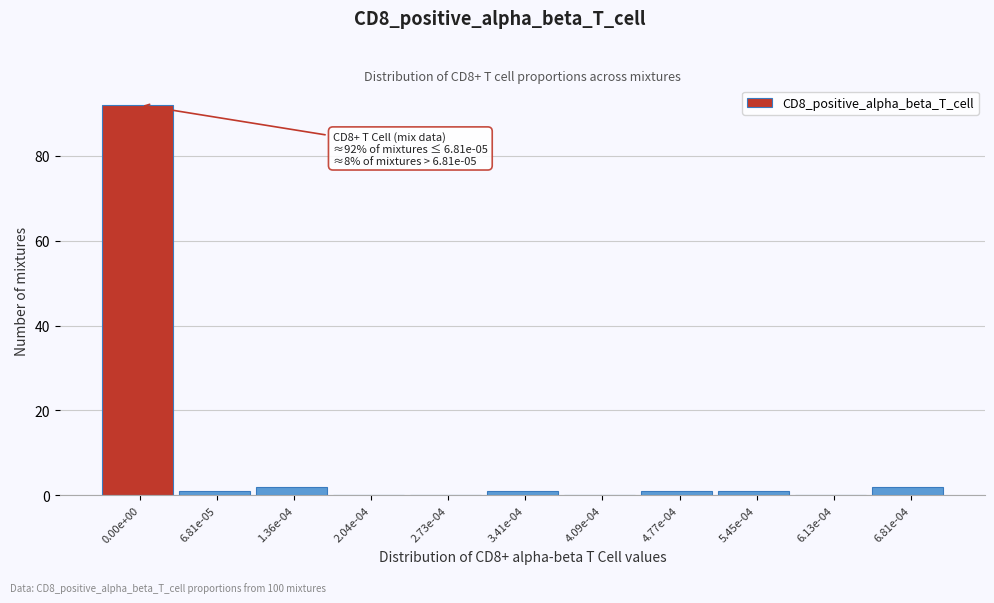

Reading right to left, extract all data points from this chart.

6.81e-04=2	6.13e-04=0	5.45e-04=1	4.77e-04=1	4.09e-04=0	3.41e-04=1	2.73e-04=0	2.04e-04=0	1.36e-04=2	6.81e-05=1	0.00e+00=92